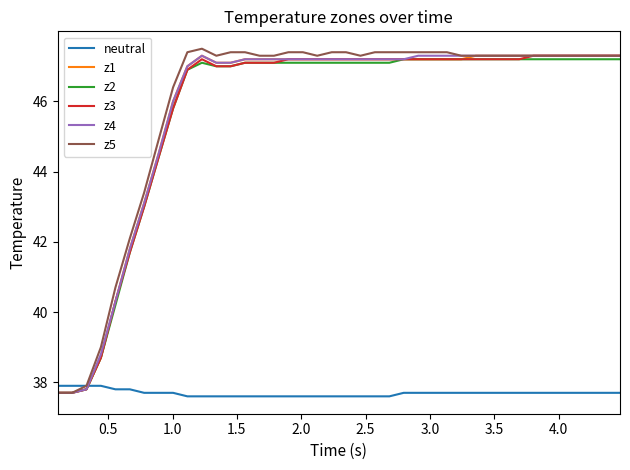

What is the minimum value shown in the chart?

37.6